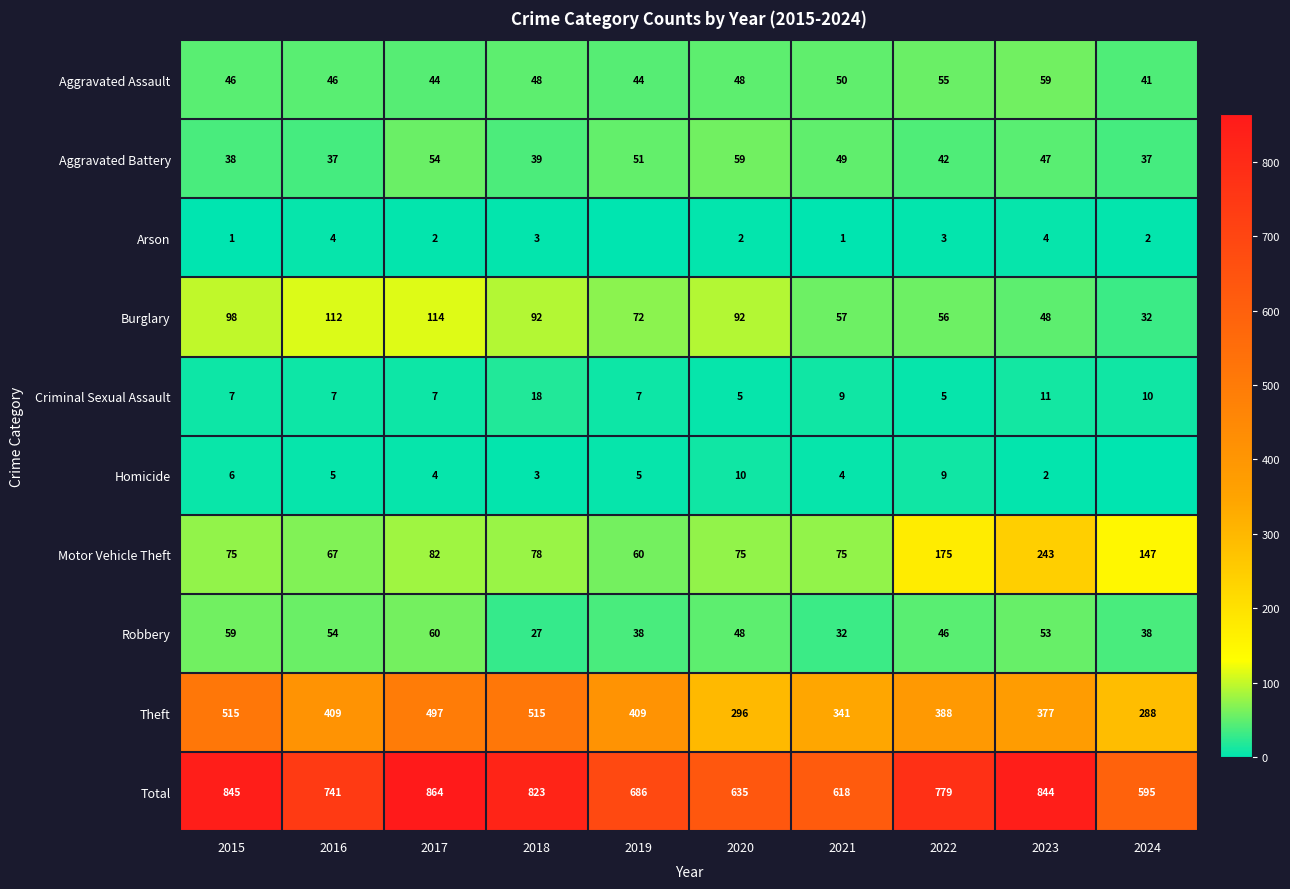

Rank the categories by Burglary value from lowest to highest.

2024, 2023, 2022, 2021, 2019, 2018, 2020, 2015, 2016, 2017